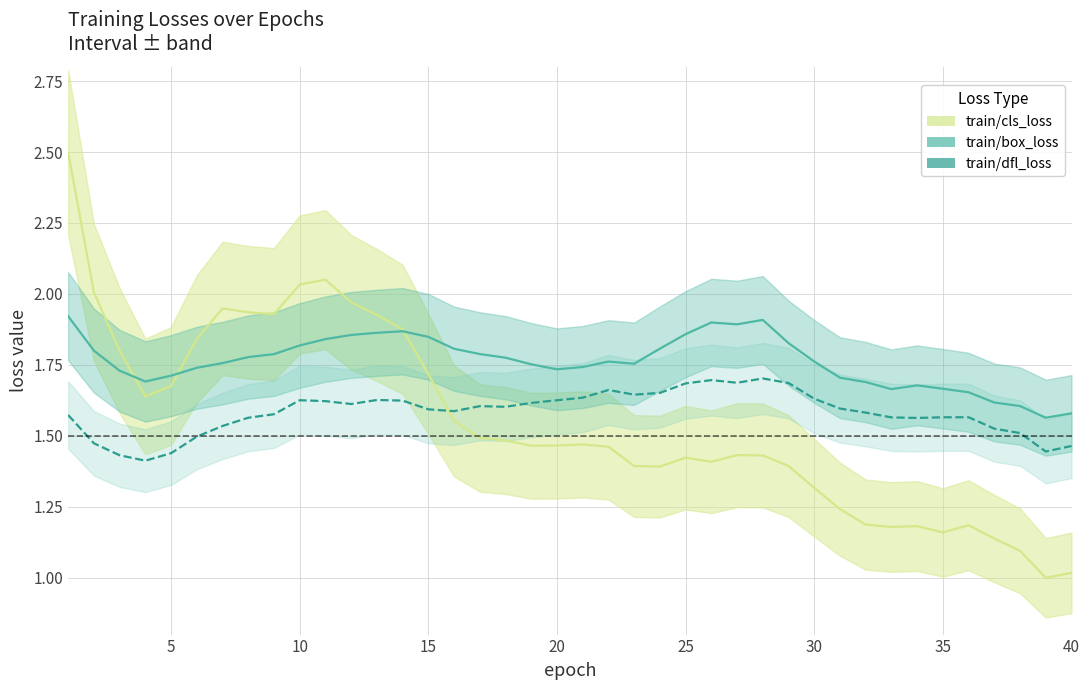

Which series has the largest total across all categories?

train/box_loss